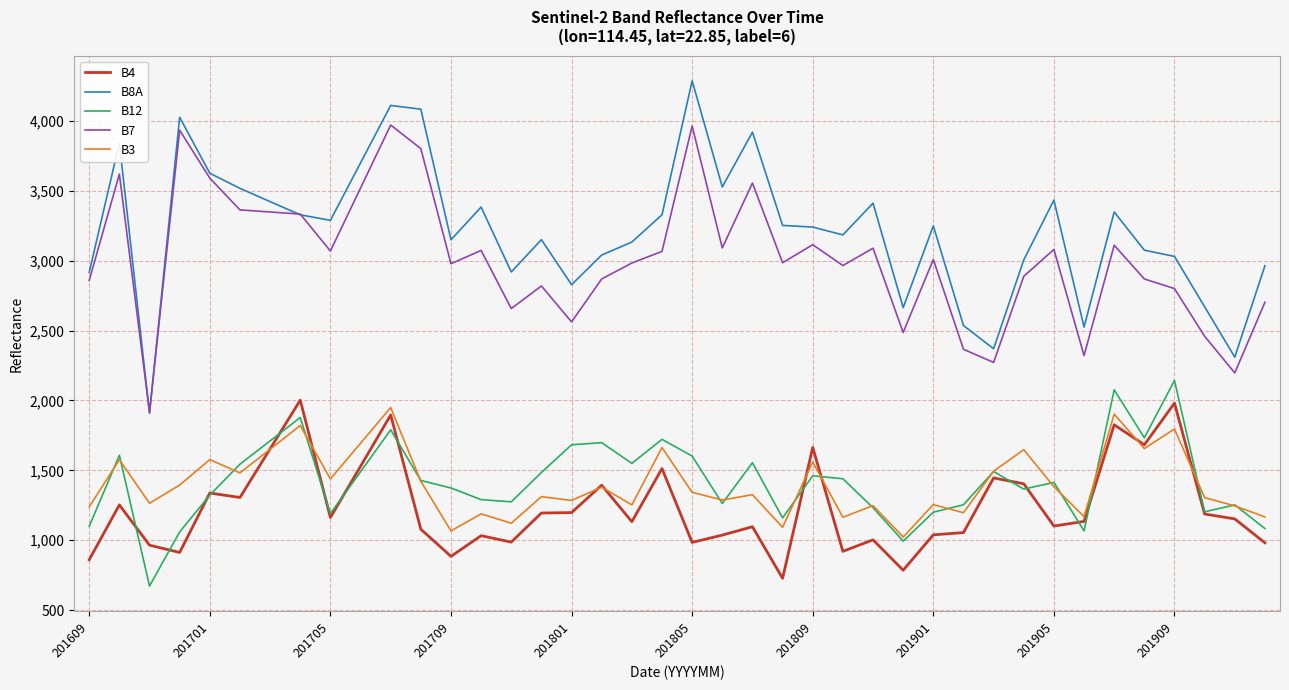

What is the minimum value for B3?

1023